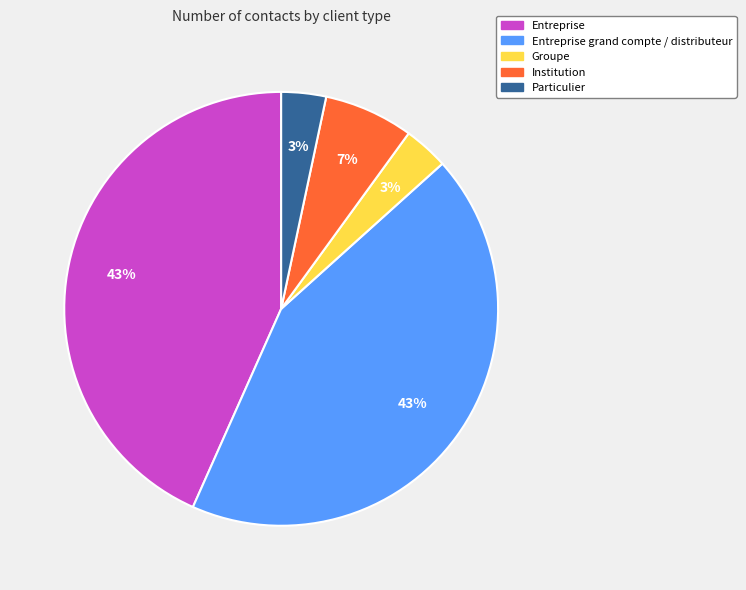

Is there any slice that represents more than half of the pie?

No